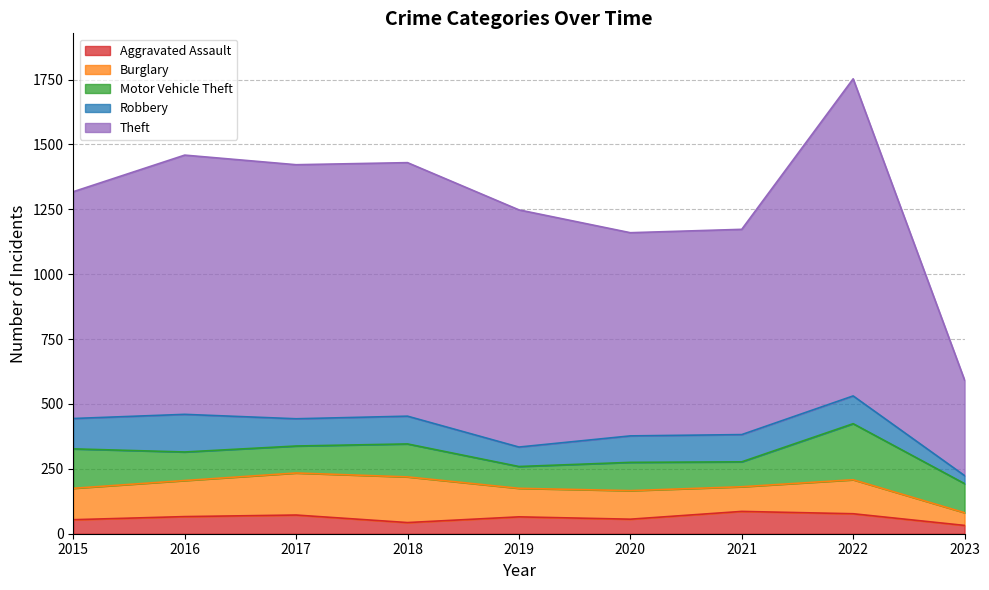

At which label does Burglary first exceed 121?

2016